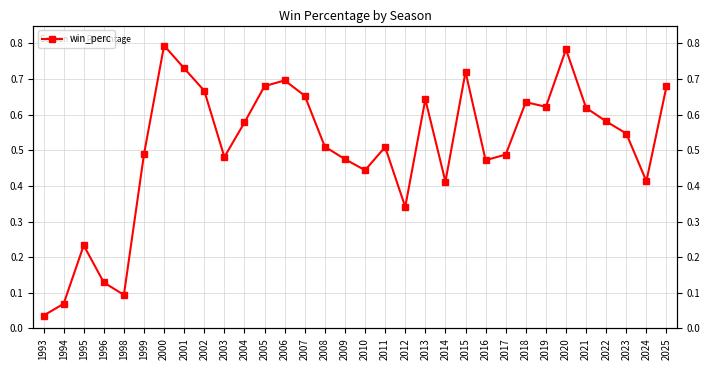

How many lines are shown in the chart?

1